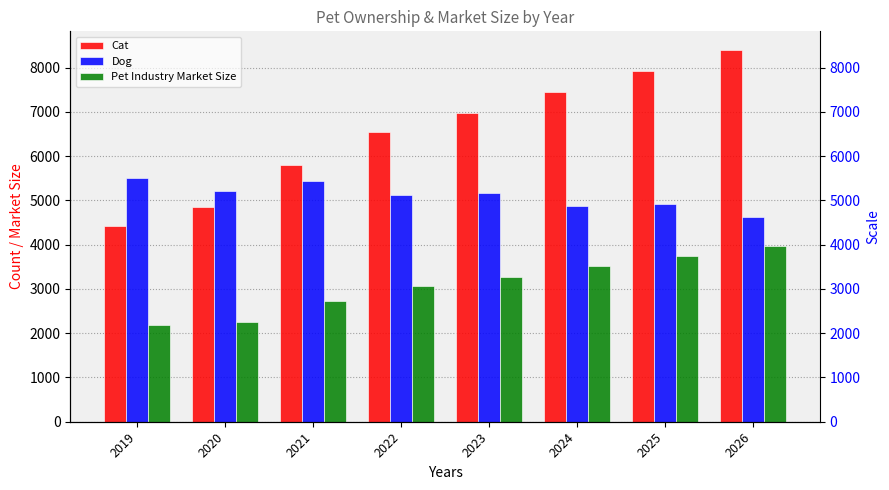

What is the sum of all Cat values?

52381.3